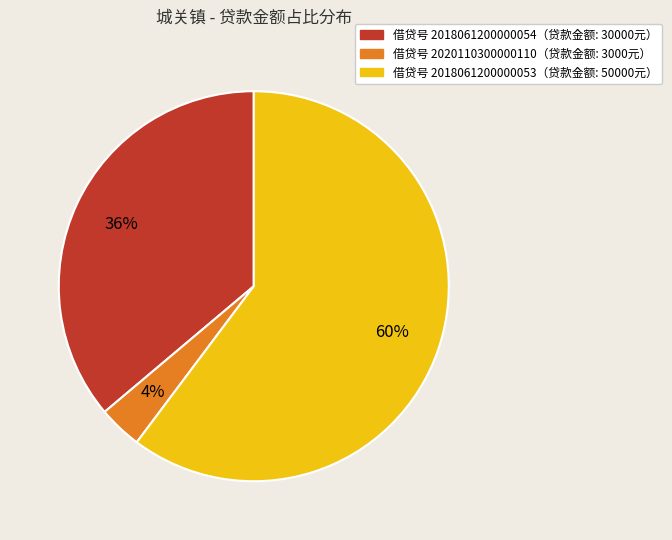

Count the number of slices in the pie.

3